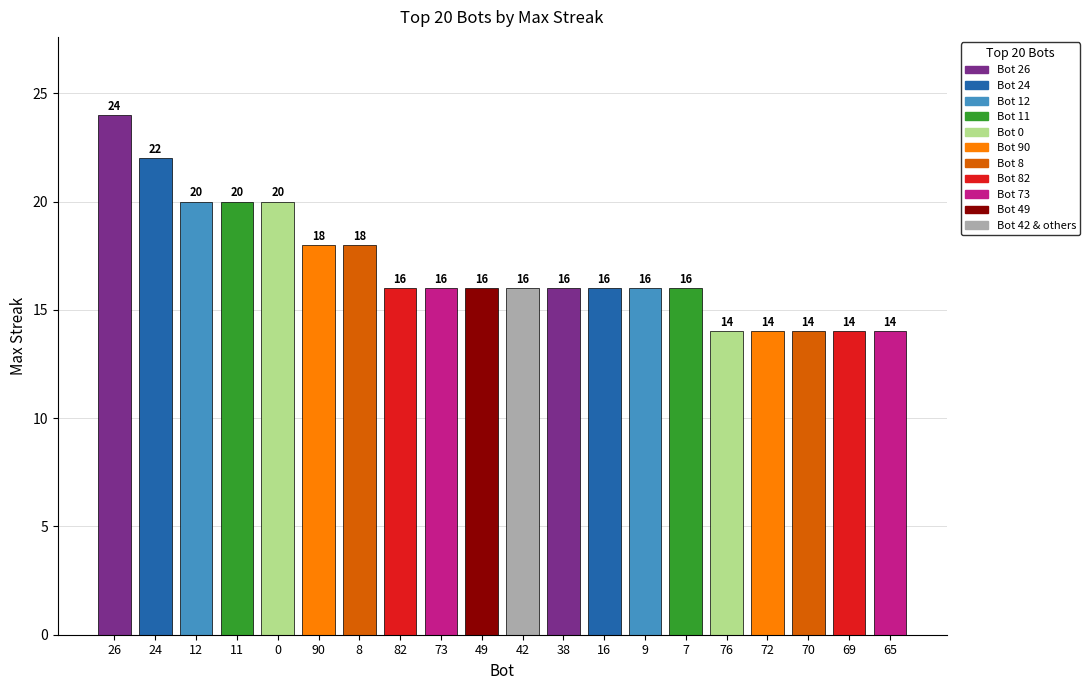

Is it true that the value at 7 is 28?

False